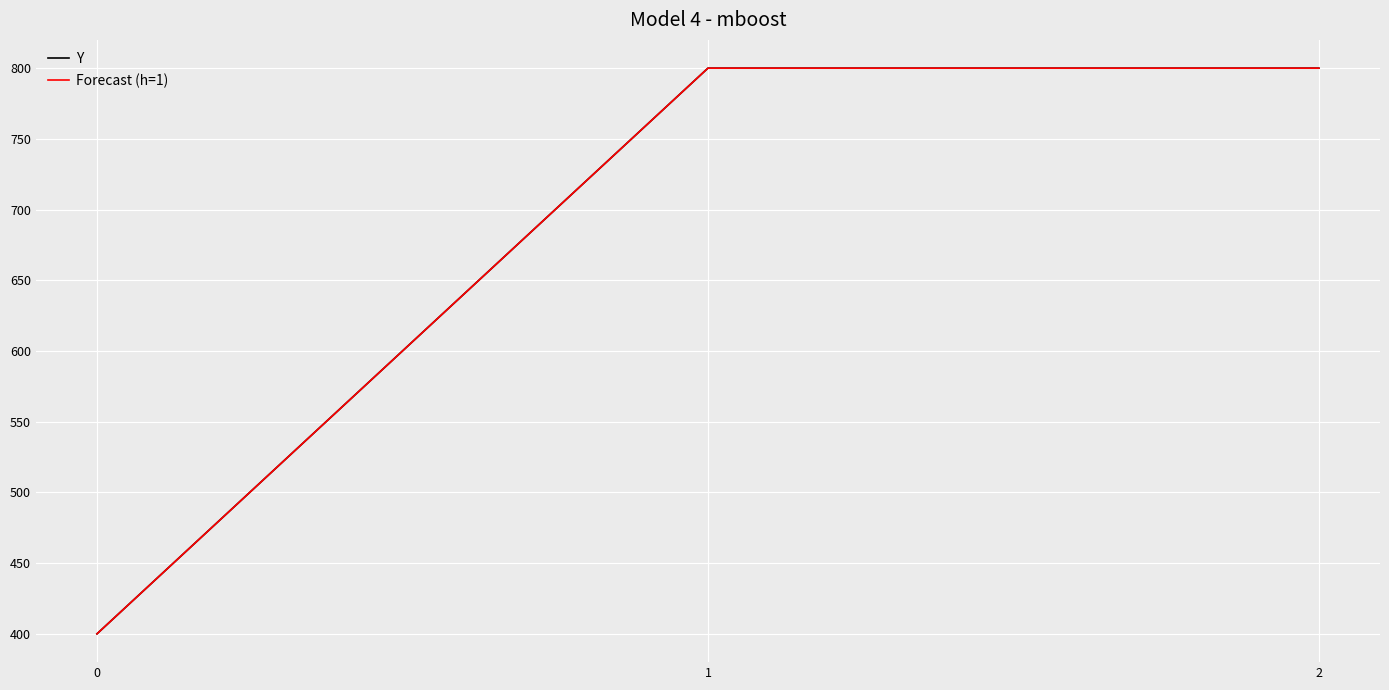

What is the maximum value for Y?

800